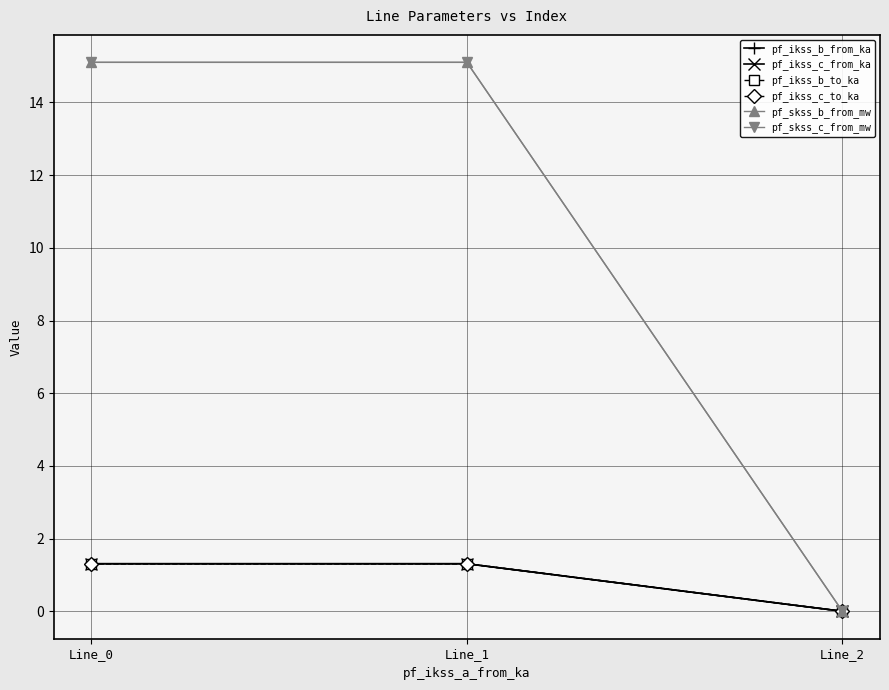

Where is pf_skss_b_from_mw nearest to the value 7?

Line_2